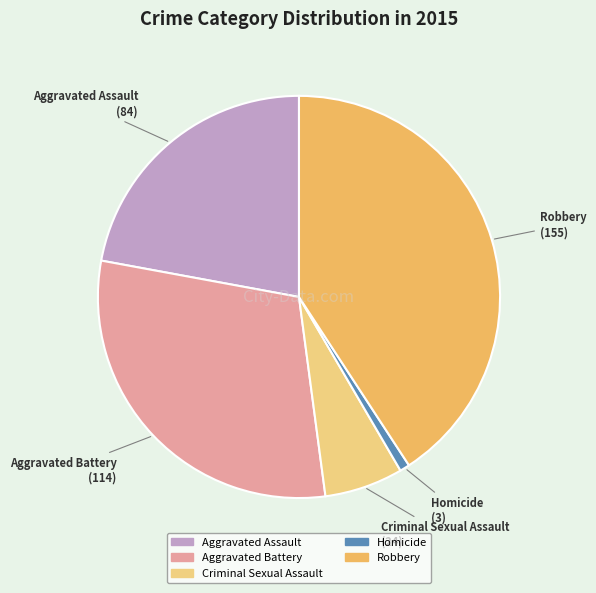

Which category has the biggest portion of the pie?

Robbery